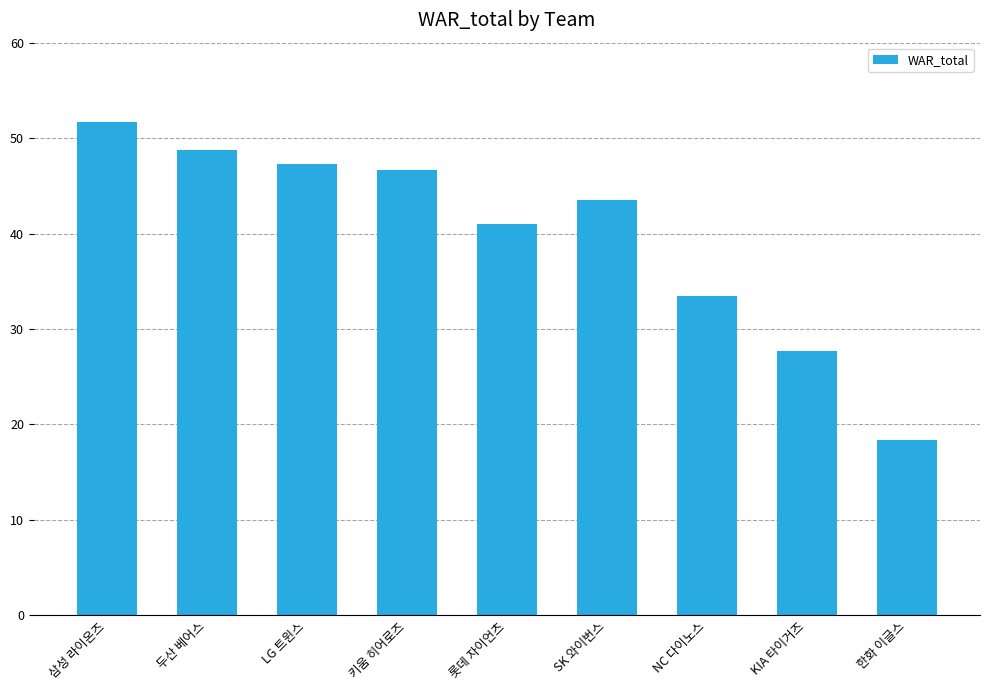

How many data points are less than 43?

4